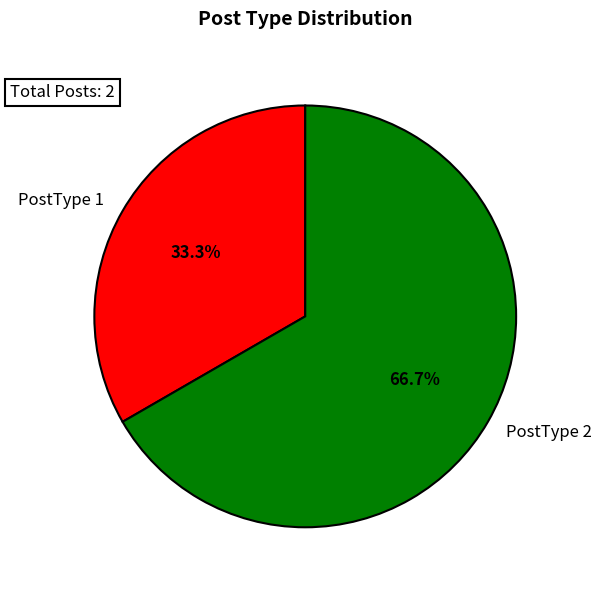

Which slice represents more than half of the pie?

PostType 2